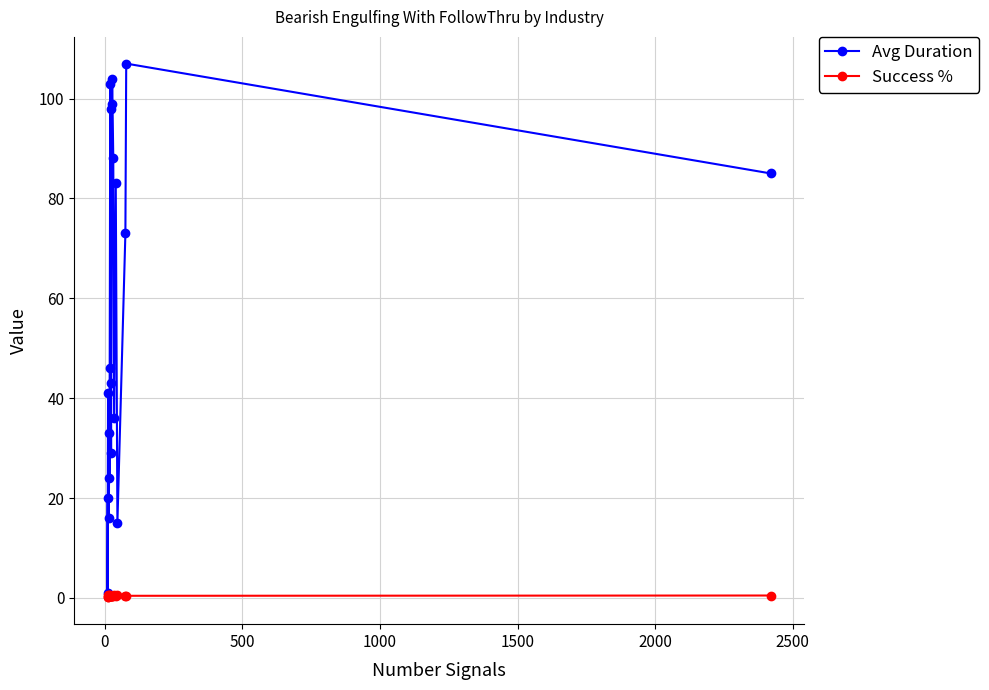

Rank the series by their average value, from lowest to highest.

Success %, Avg Duration